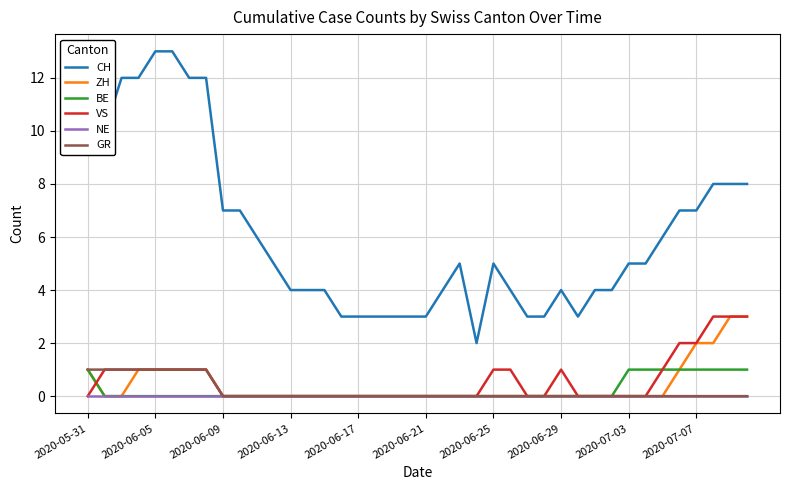

What is the maximum value for ZH?

3